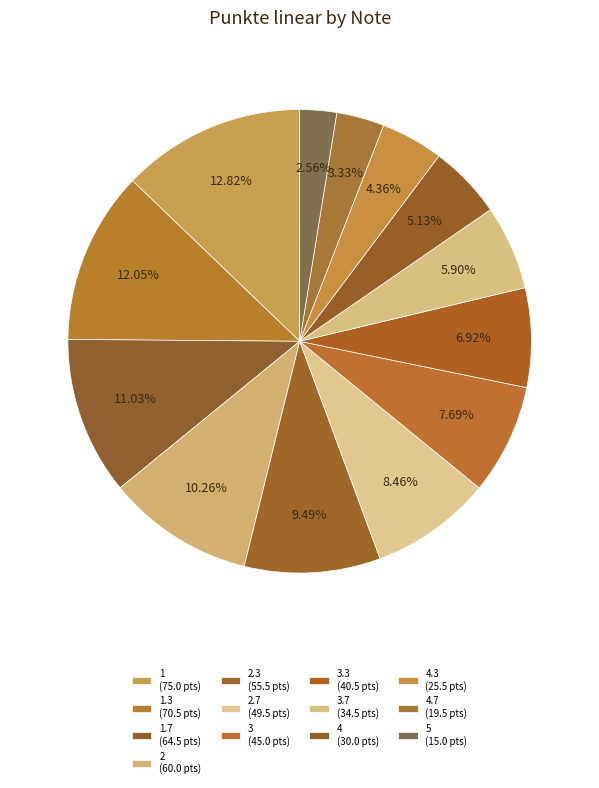

Which category has the biggest portion of the pie?

1